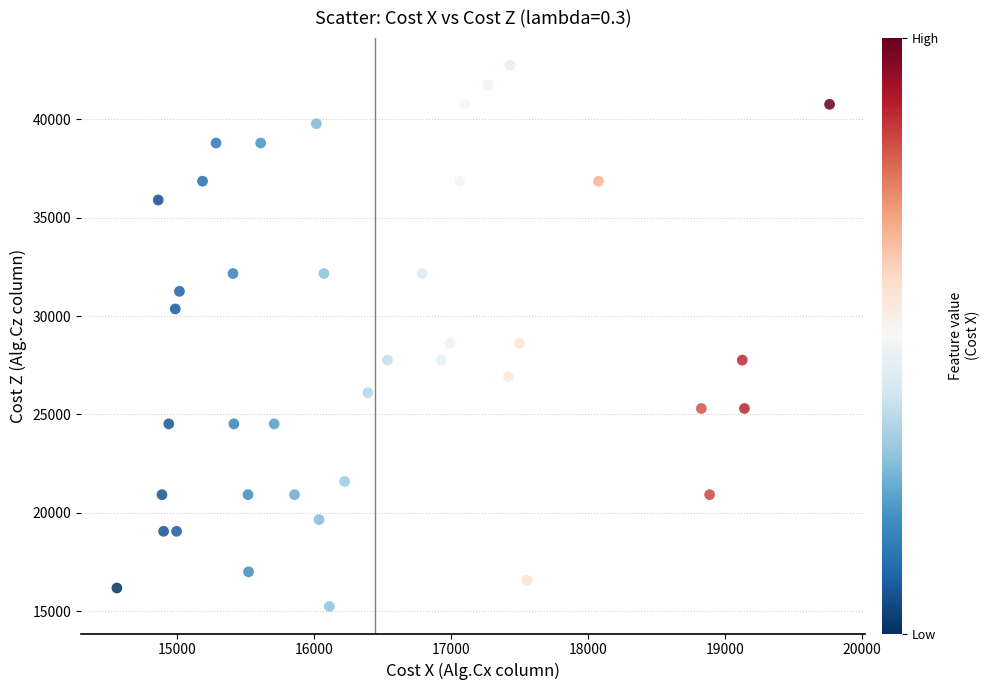

What is the range of Y values (max minus min)?

27511.8